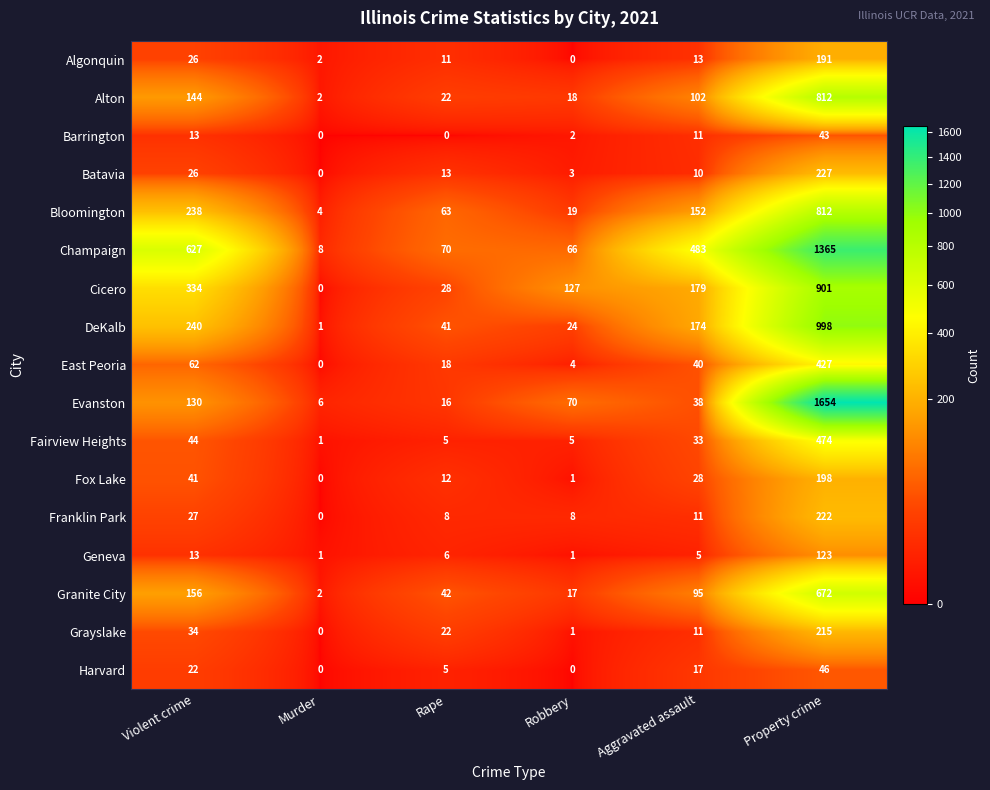

What is the approximate value of DeKalb at Property crime, to the nearest 50?

1000